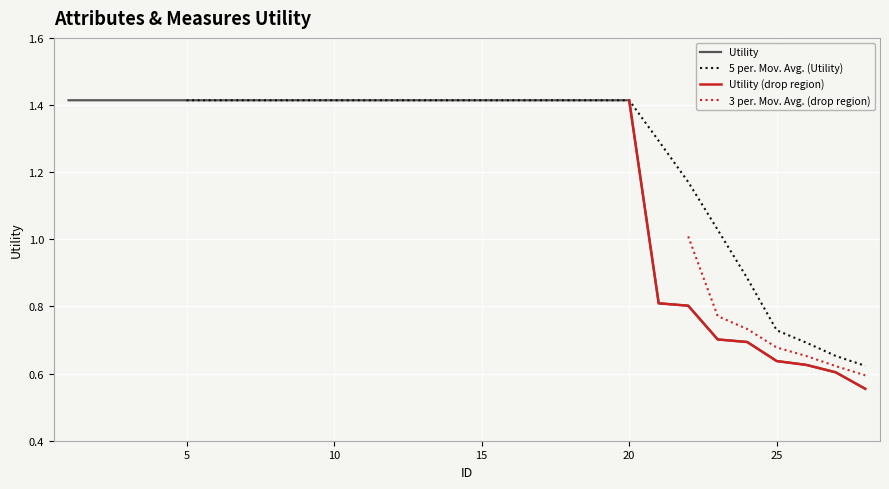

Where does the data first go above 1?

1